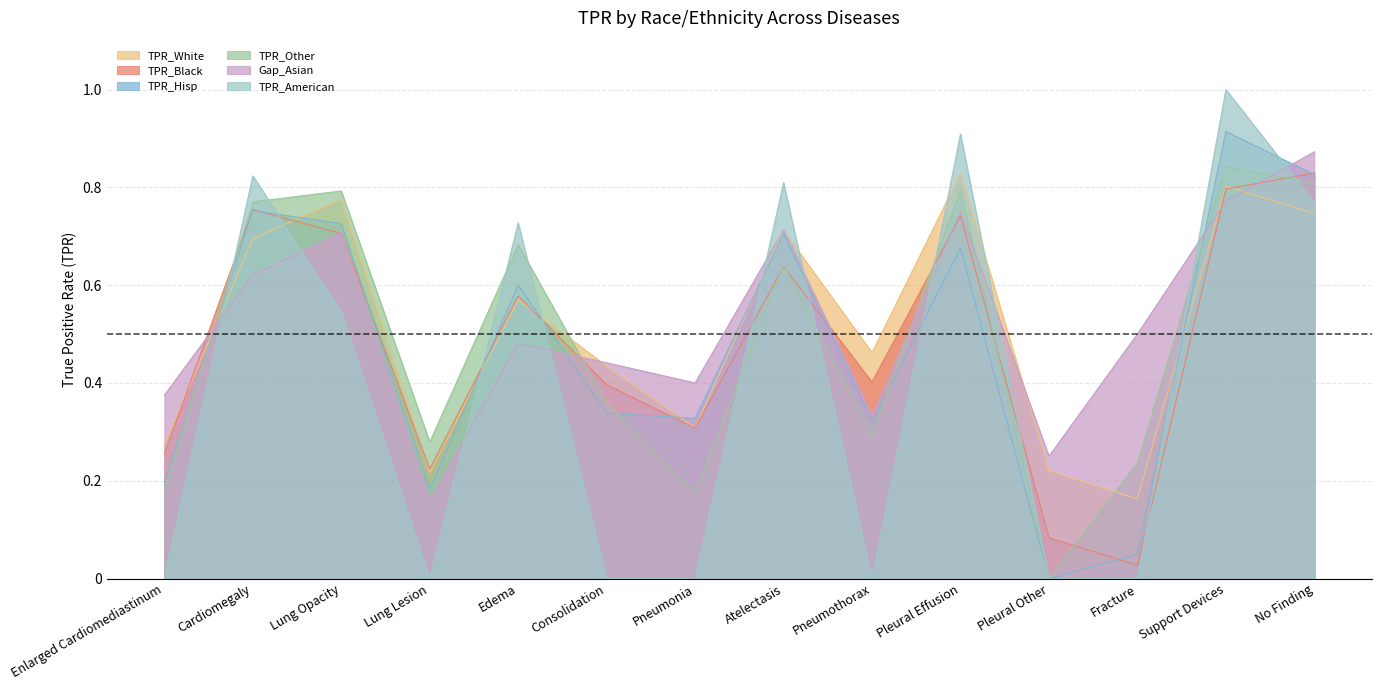

How many data points does each series have?

14